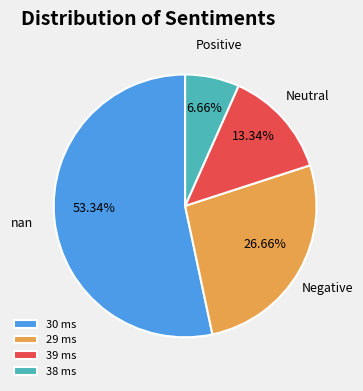

To the nearest percent, what is the average slice percentage?

25%